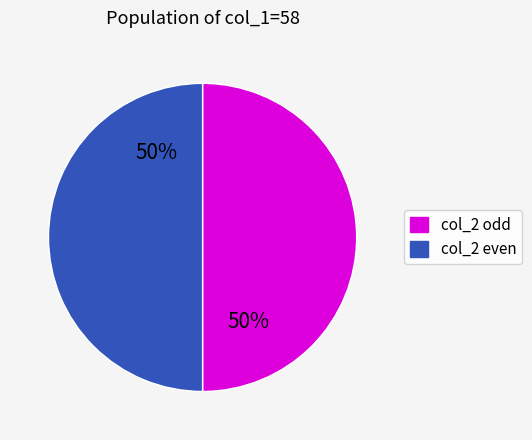

To the nearest percent, what is the average slice percentage?

50%